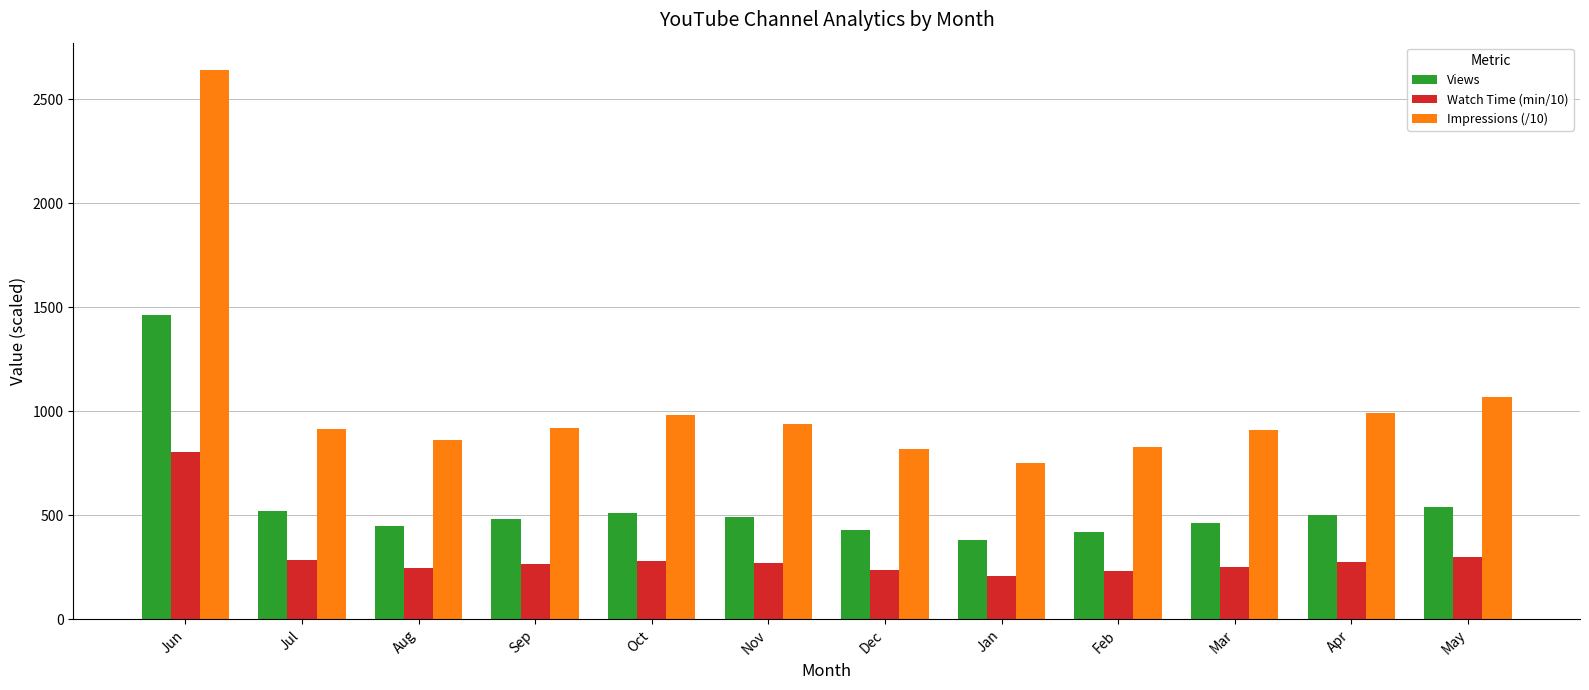

What is the label of the 11th bar from the right?

Jul